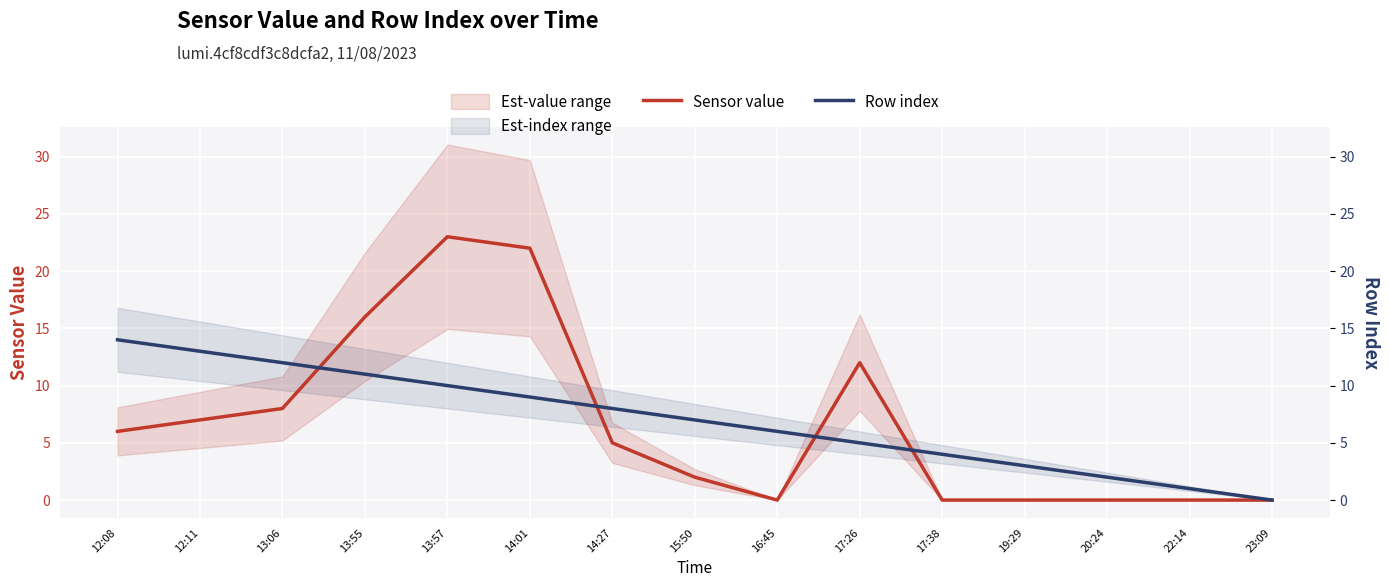

Read the Row index value at 13:06.

12